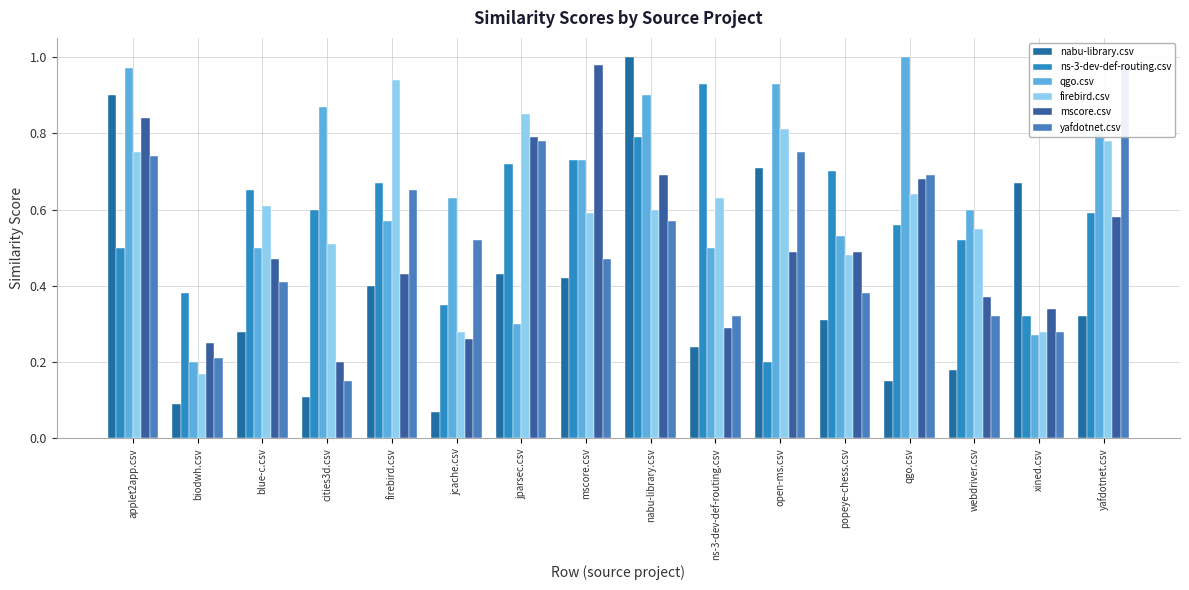

What are all the series names shown in the legend?

nabu-library.csv, ns-3-dev-def-routing.csv, qgo.csv, firebird.csv, mscore.csv, yafdotnet.csv